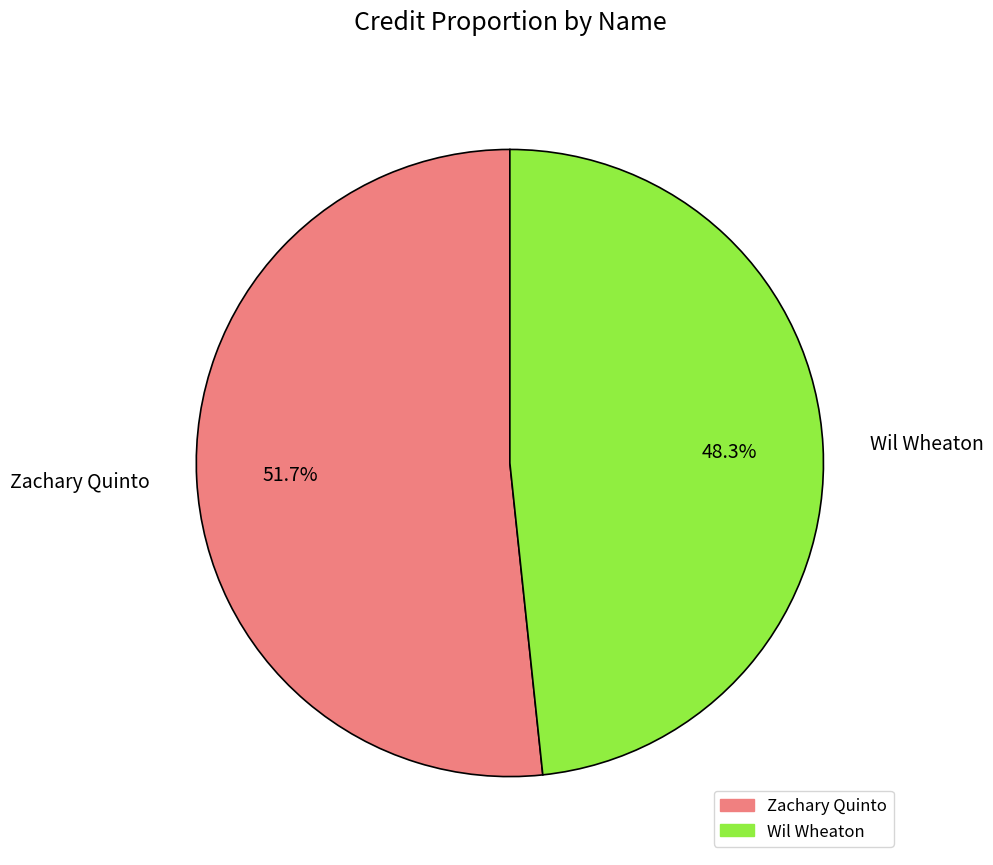

Approximately how many times larger is the value at Wil Wheaton compared to Zachary Quinto?

0.9